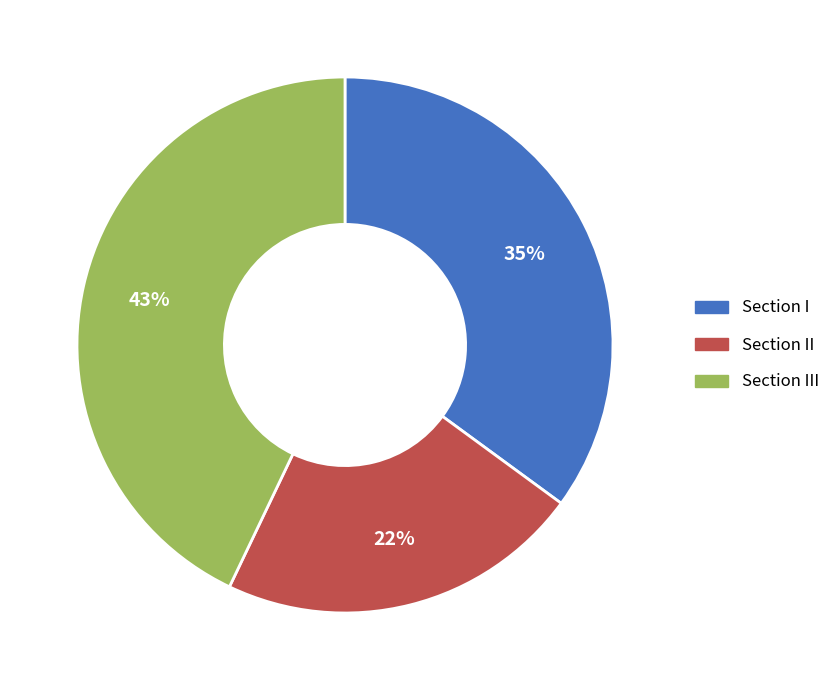

To the nearest percent, what is the average slice percentage?

33%